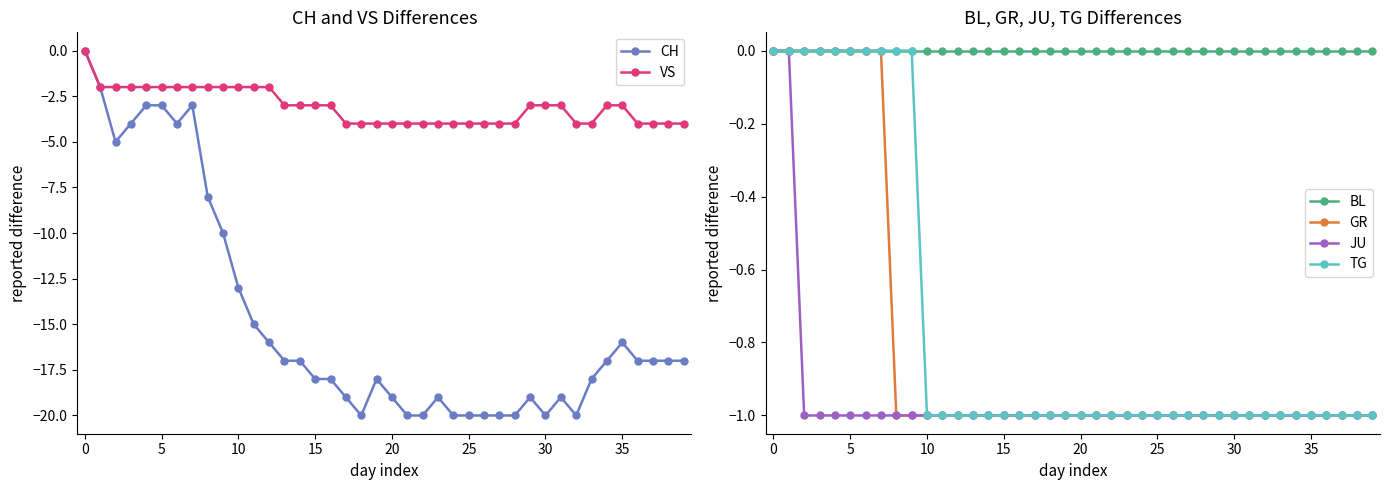

Count the number of categories in the chart.

40